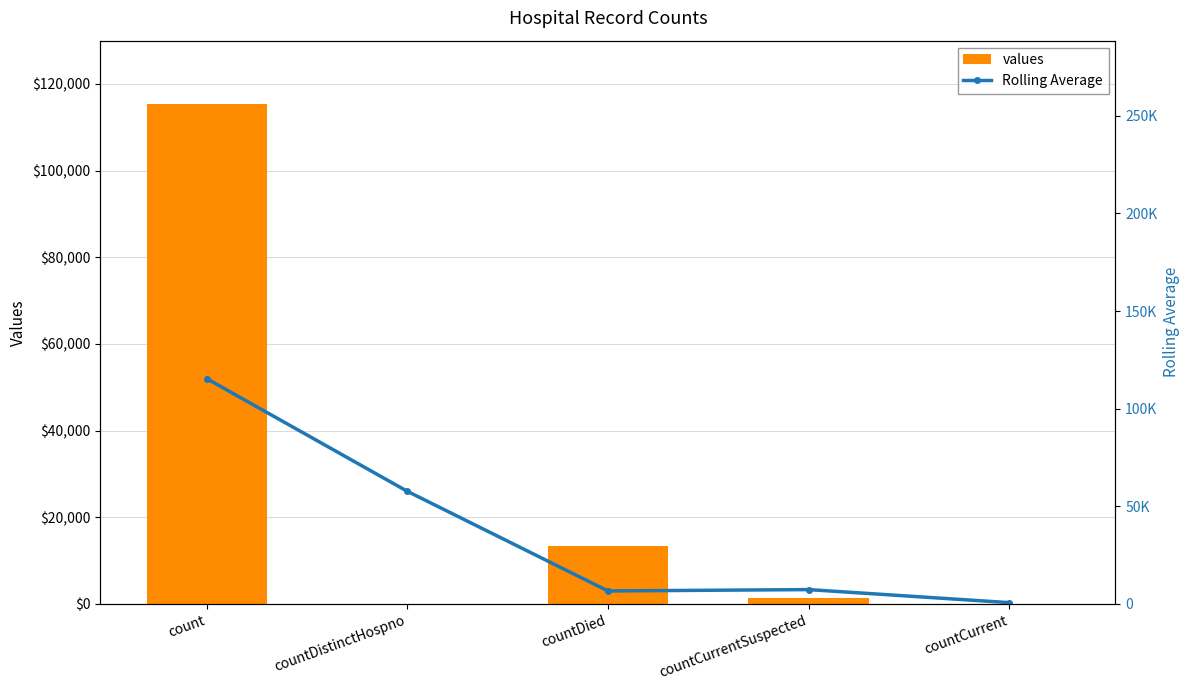

What is the difference between the values values at countDistinctHospno and countCurrentSuspected?

1383